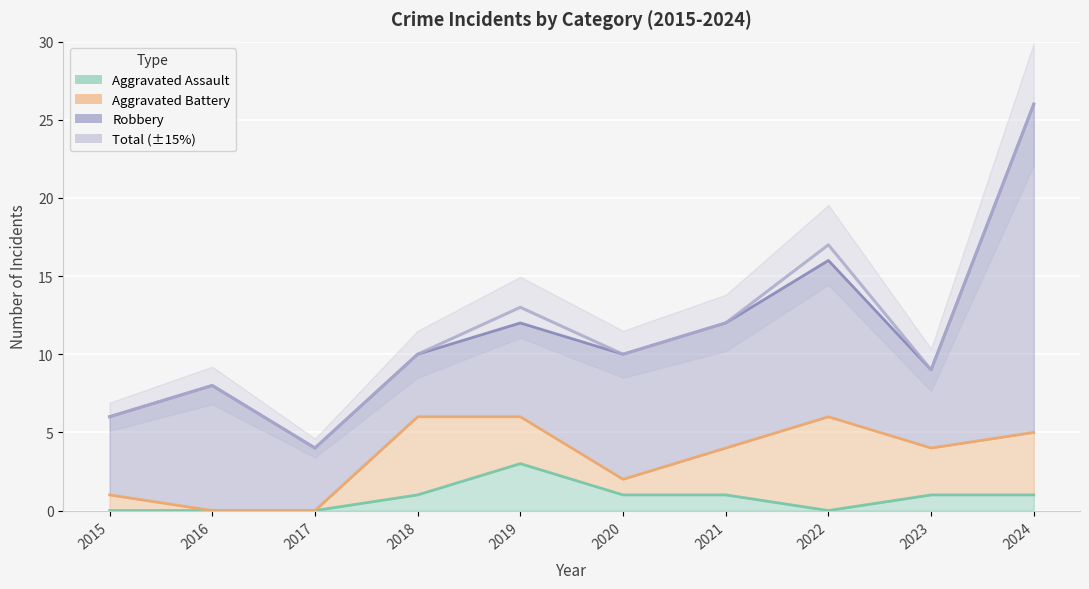

Rank the categories by value from highest to lowest.

2024, 2022, 2019, 2021, 2018, 2020, 2023, 2016, 2015, 2017